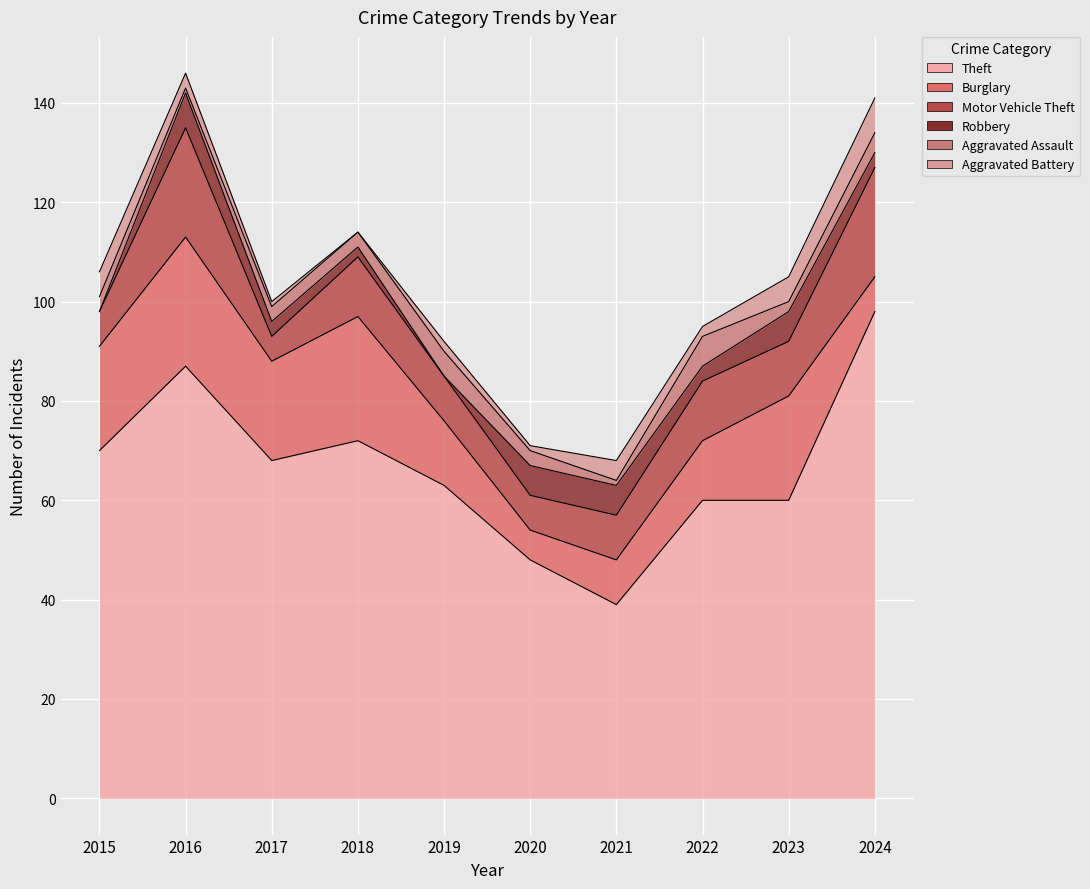

Which series has the widest spread of values?

Theft